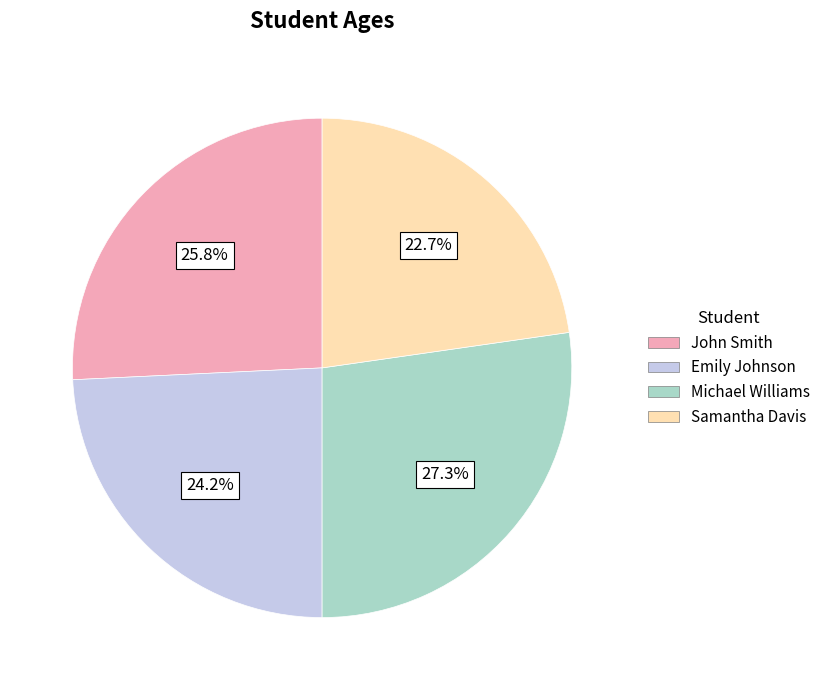

How many segments does this pie chart have?

4